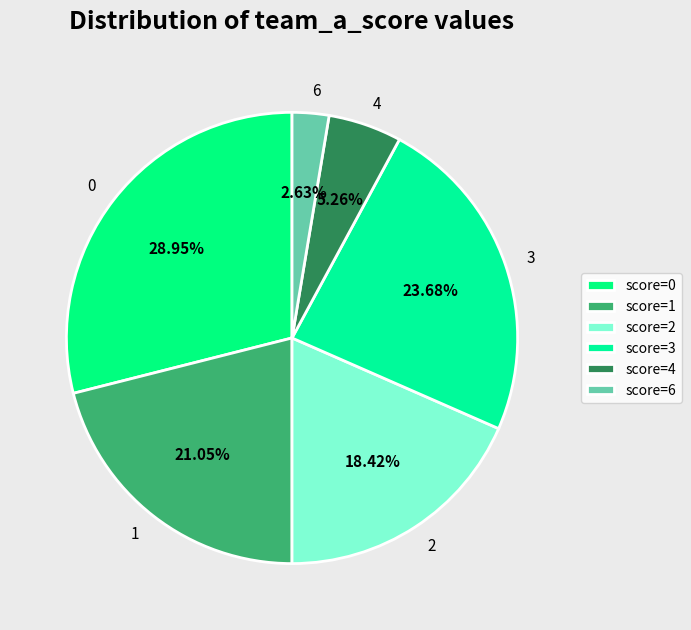

Combined, what portion of the pie is 1 and 4?

26.3%